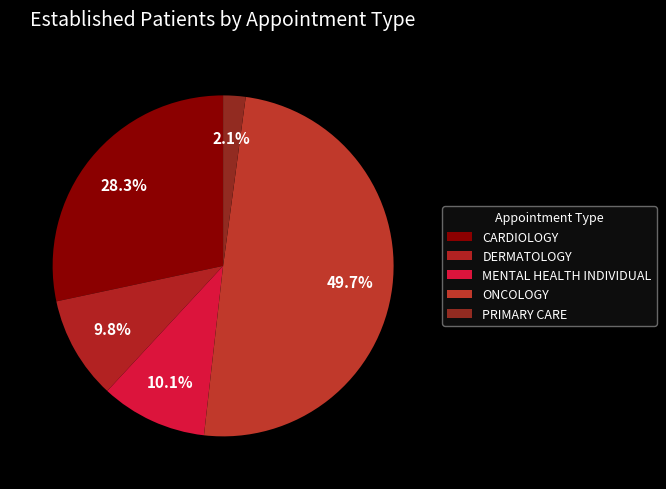

What is the total percentage of MENTAL HEALTH INDIVIDUAL and PRIMARY CARE?

12.2%